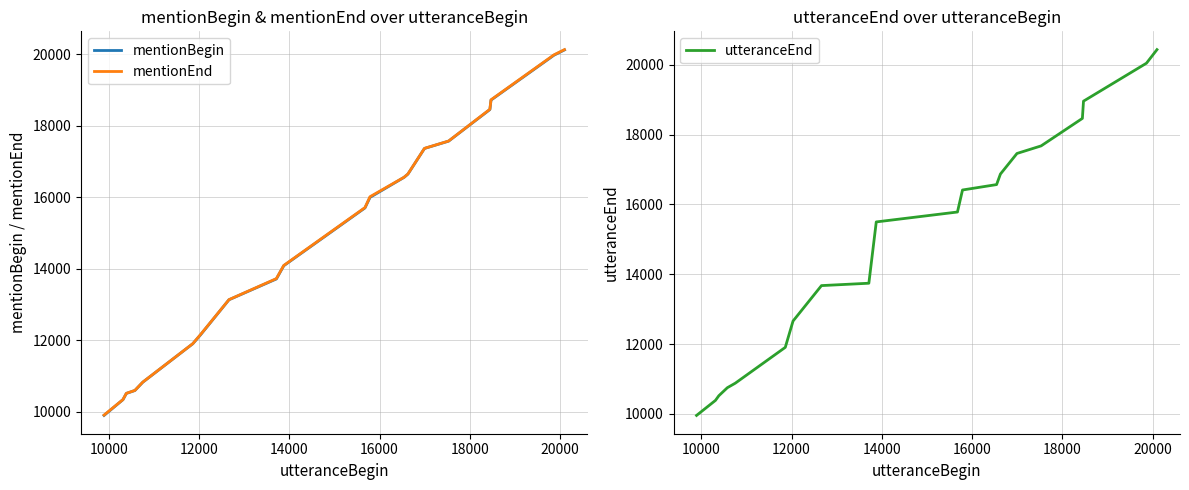

Reading left to right, what are all the values shown in this chart?

mentionBegin: 9895	10336	10511	10592	10824	11900	12150	13131	13713	14083	15700	15995	16556	16647	17364	17569	18452	18717	19973	20121
mentionEnd: 9905	10339	10514	10595	10827	11903	12158	13134	13723	14091	15710	16014	16559	16650	17367	17572	18460	18725	19983	20129
utteranceEnd: 9953	10384	10518	10748	10877	11904	12658	13674	13742	15499	15783	16414	16569	16871	17461	17678	18466	18960	20048	20437